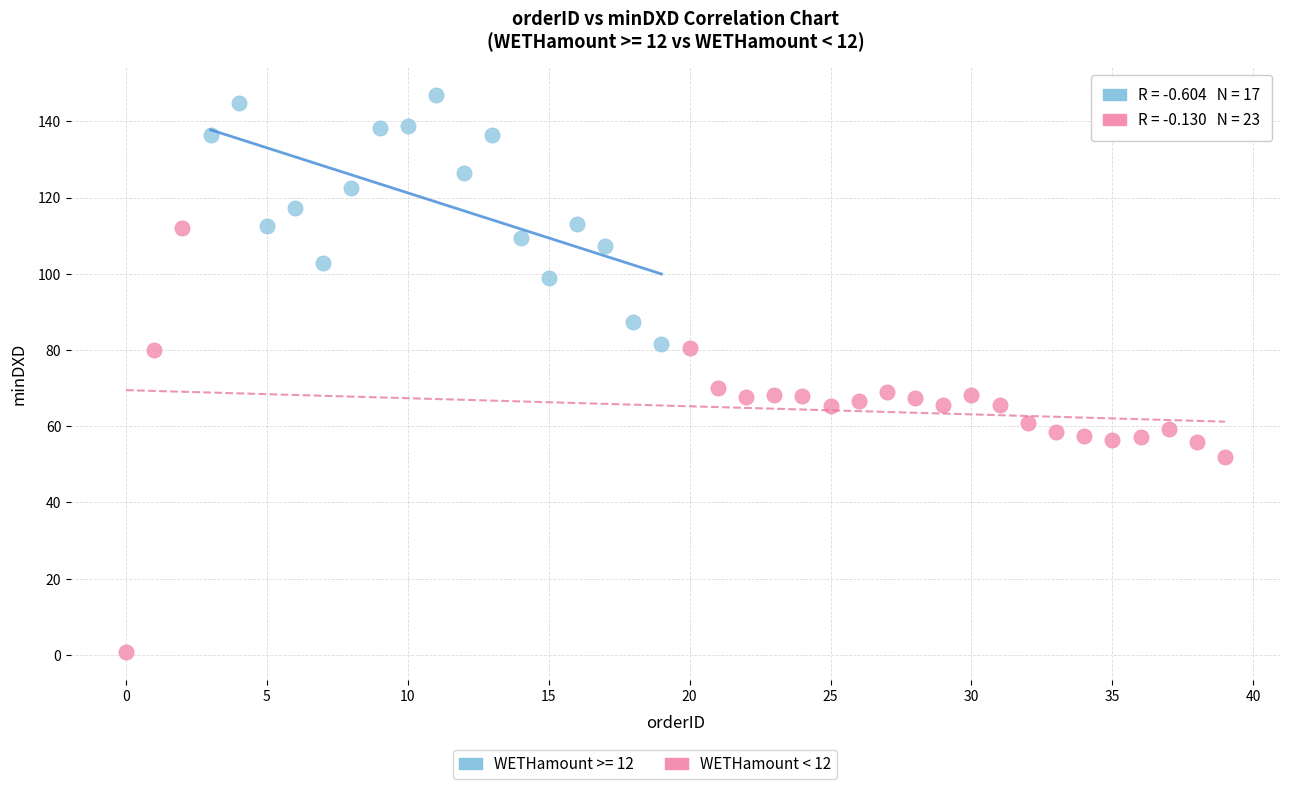

Which series contains the highest Y value?

WETHamount >= 12